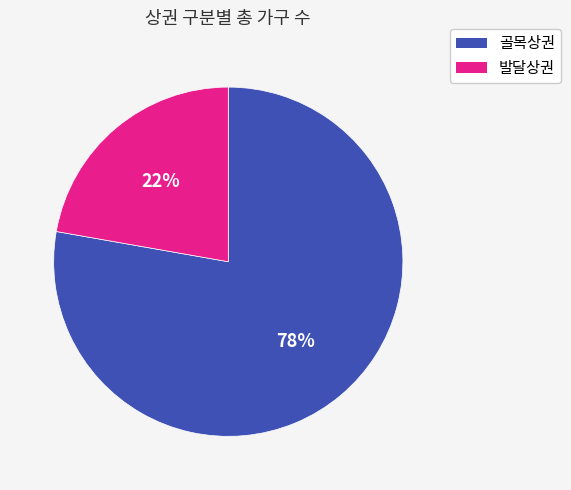

Is there a majority slice in this chart?

Yes